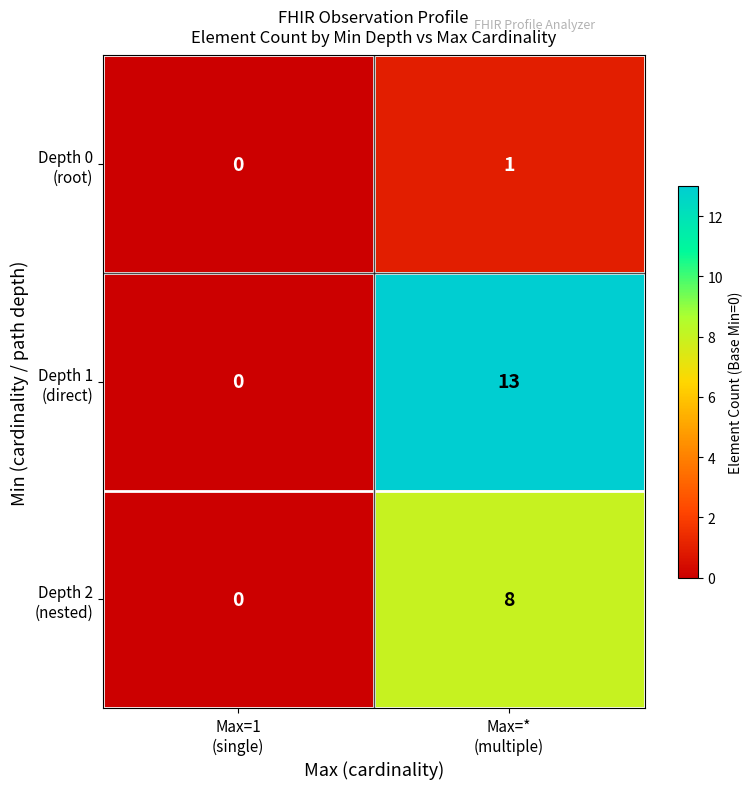

What is the total value across all series at Max=*
(multiple)?

22